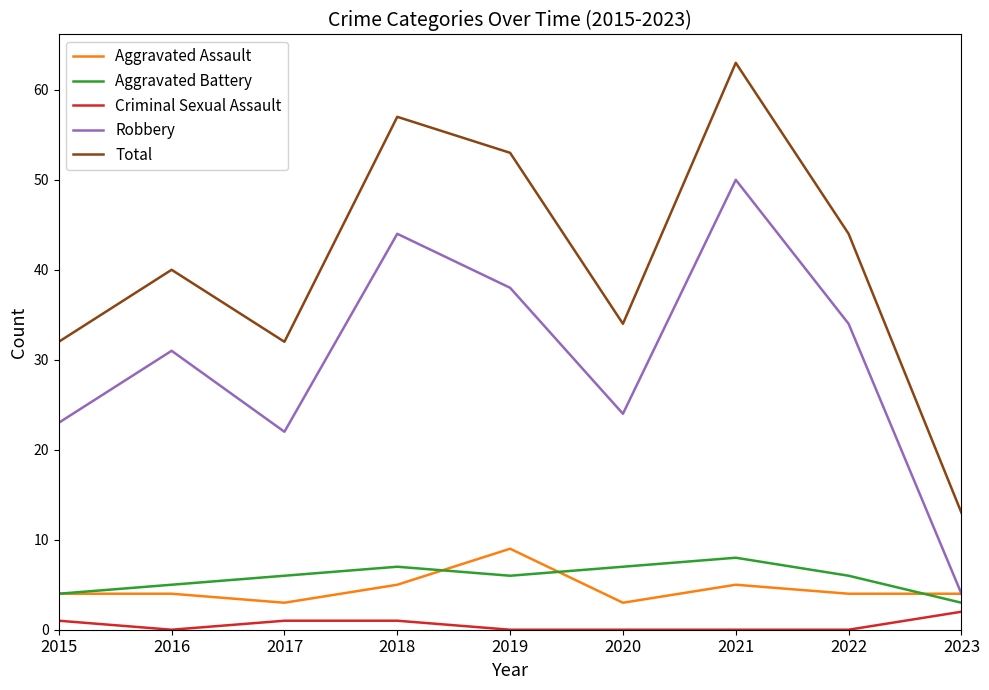

True or false: Aggravated Assault and Criminal Sexual Assault cross at least once.

False